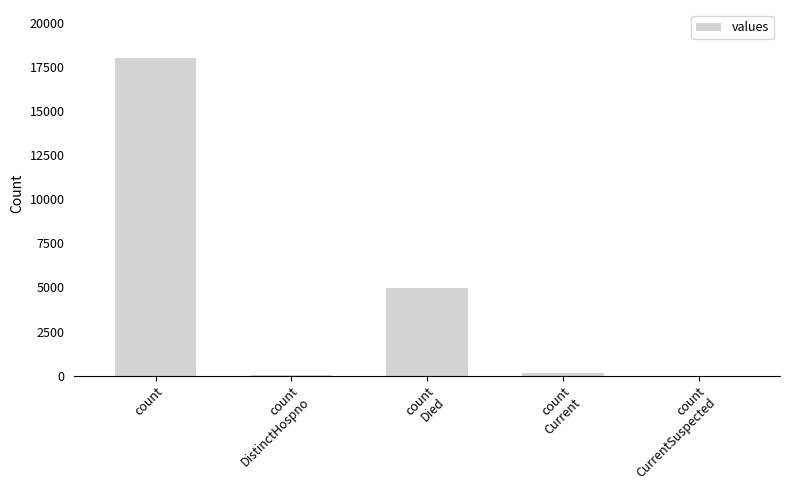

Which category has the highest value across all series?

count
